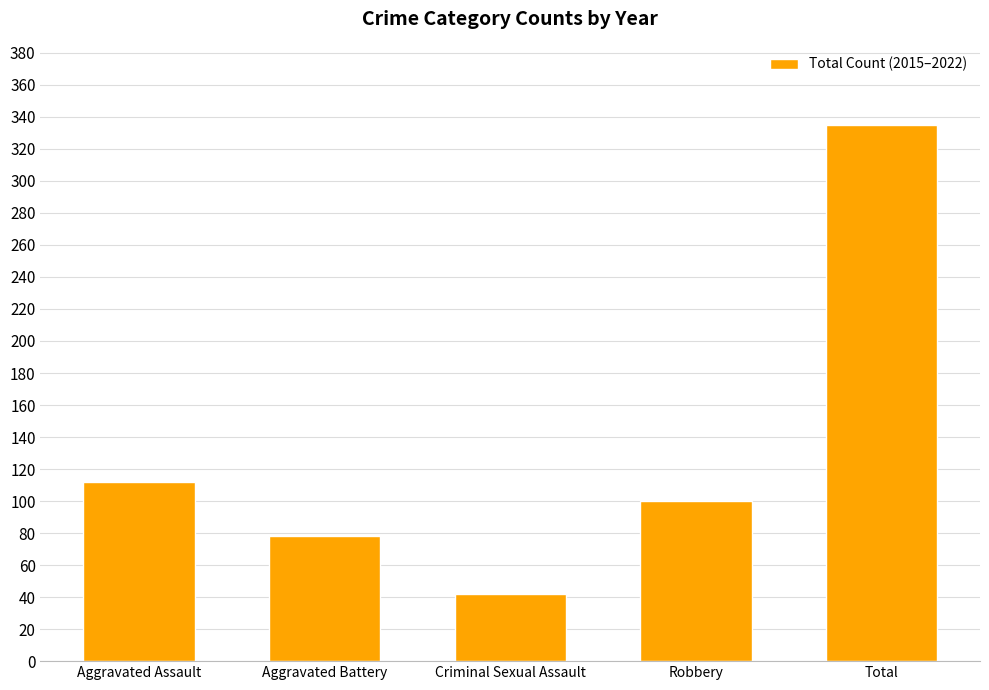

True or false: the data shows 100 at Robbery.

True